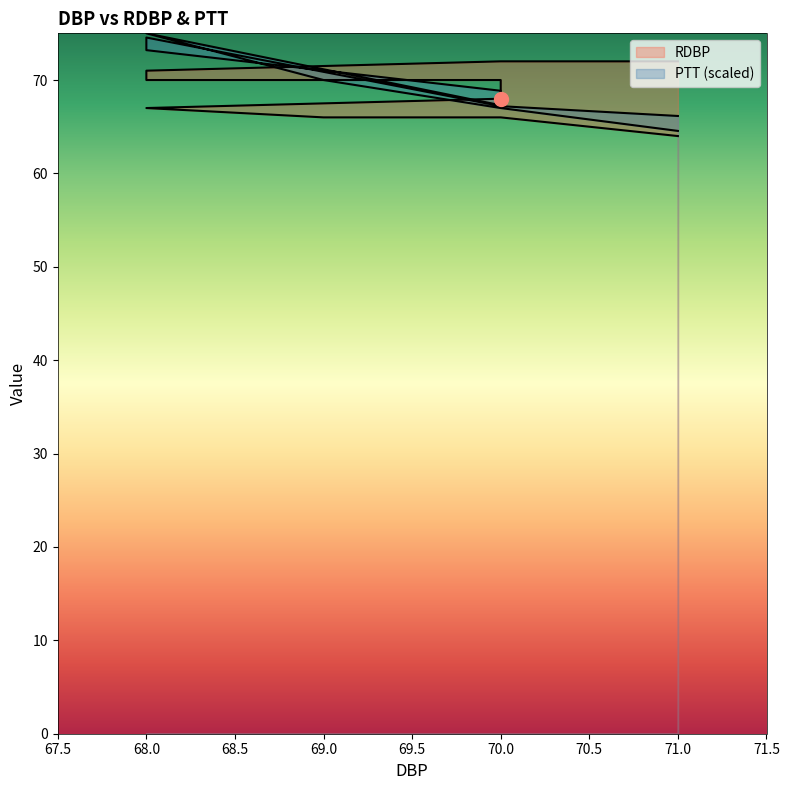

Which series has the largest range (max minus min)?

PTT